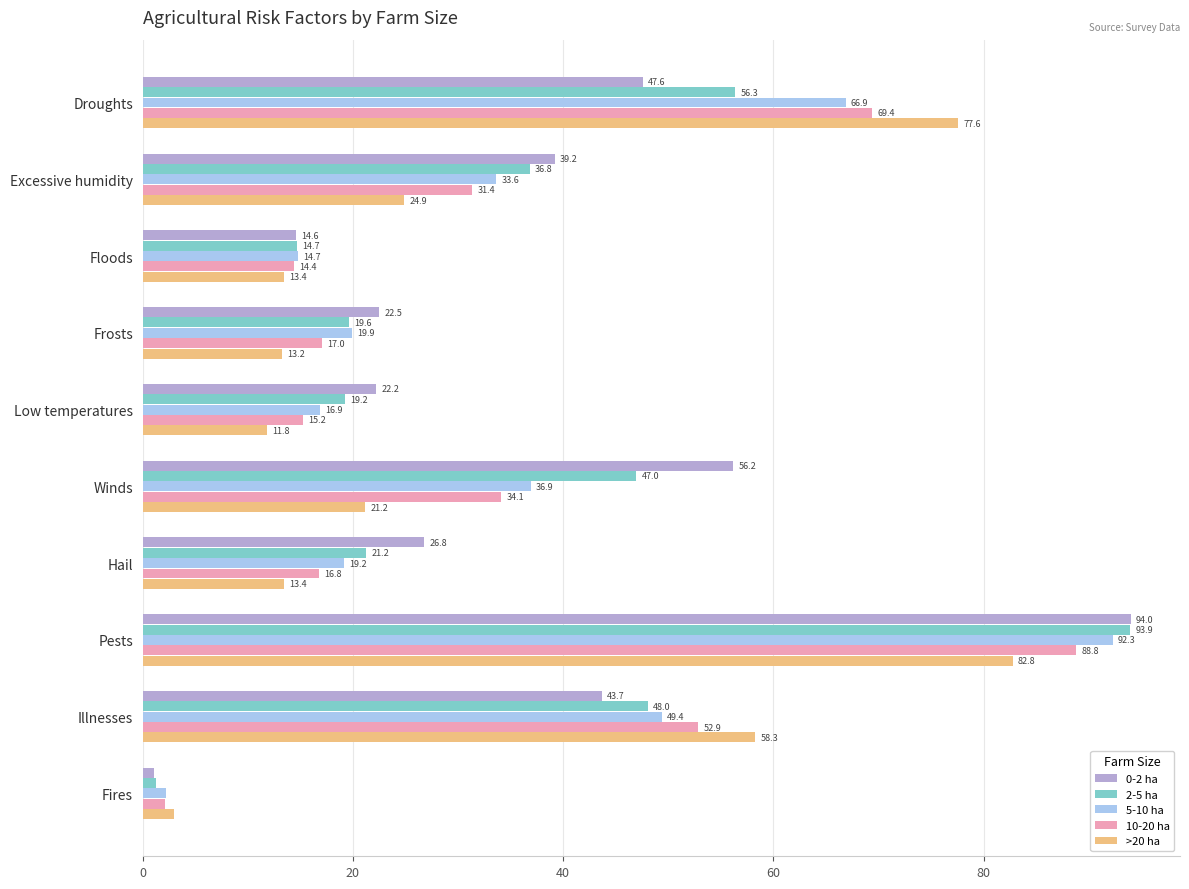

What are all the series names shown in the legend?

0-2 ha, 2-5 ha, 5-10 ha, 10-20 ha, >20 ha